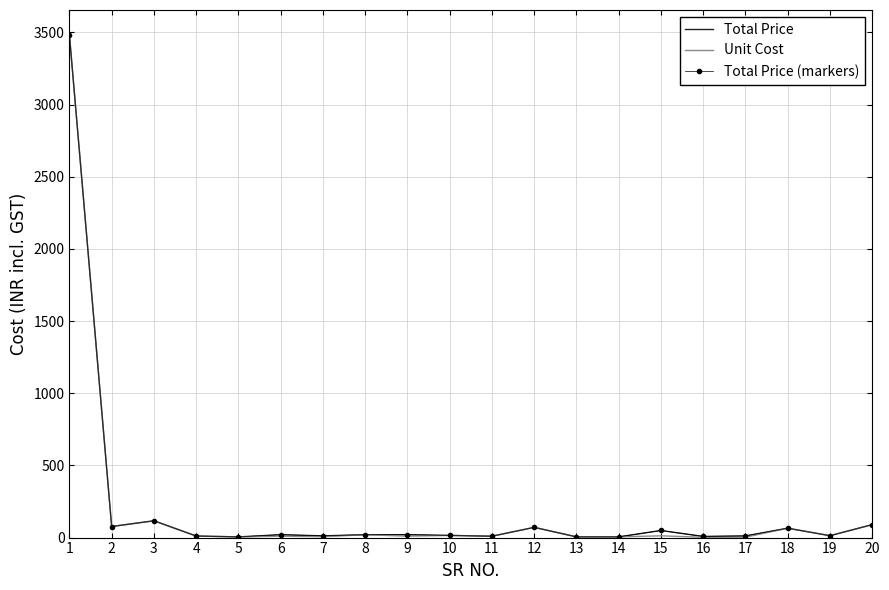

Rank the series by their maximum value, from lowest to highest.

Total Price, Unit Cost, Total Price (markers)